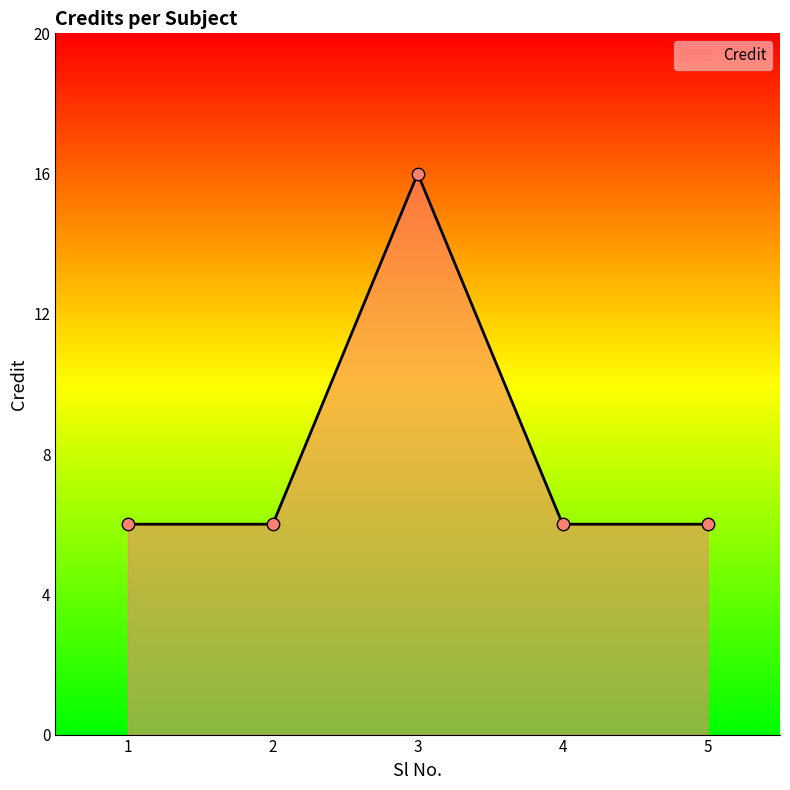

What is the ratio of the value at 5 to the value at 1?

1.0